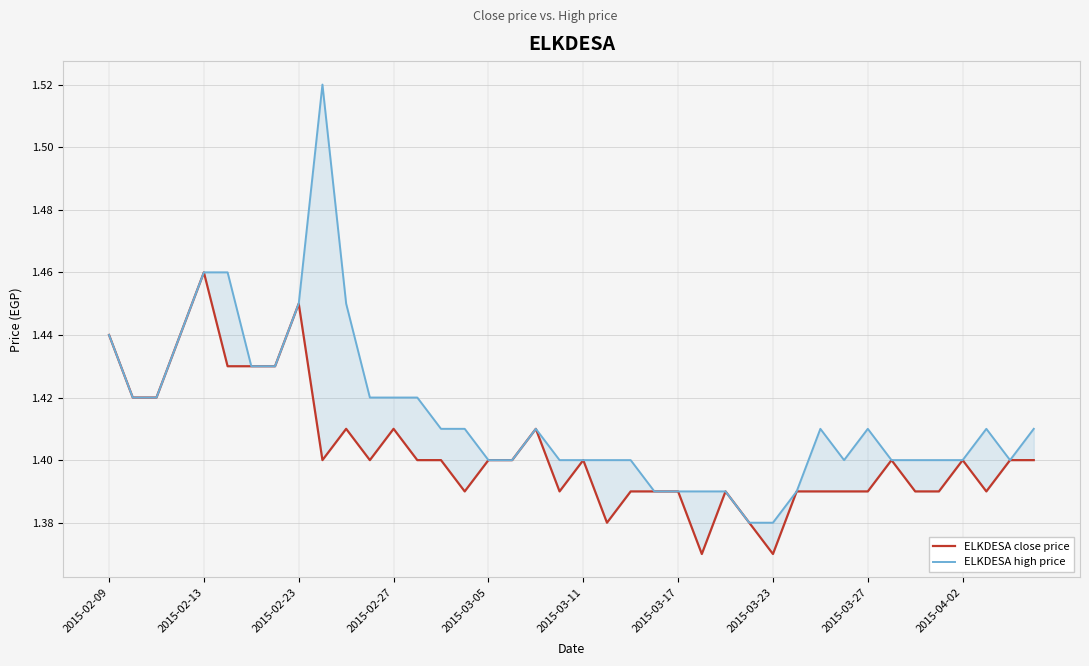

Is this an area chart (filled region under the line)?

No